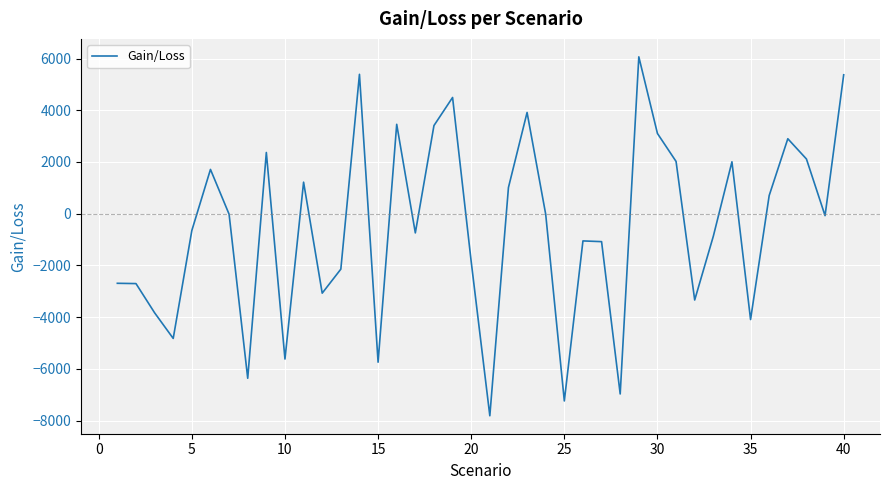

How many lines are shown in the chart?

1